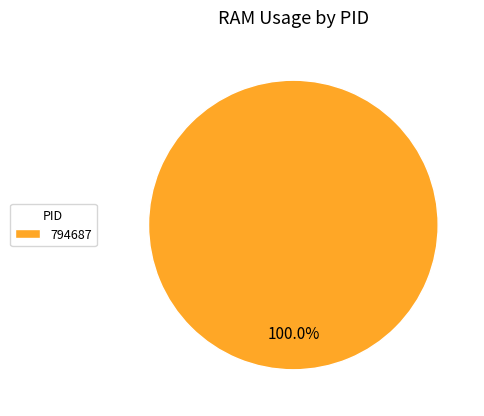

Rank the categories by value from lowest to highest.

794687